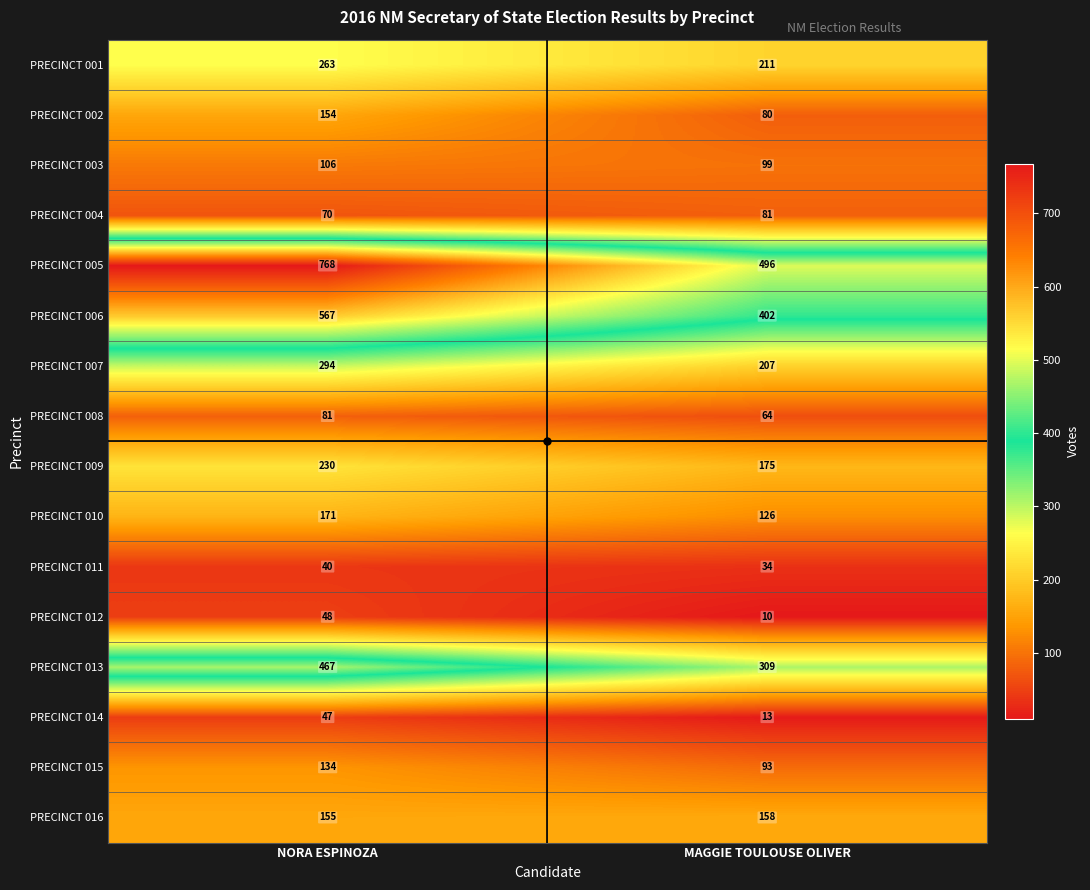

Rank the categories by PRECINCT 010 value from lowest to highest.

MAGGIE TOULOUSE OLIVER, NORA ESPINOZA